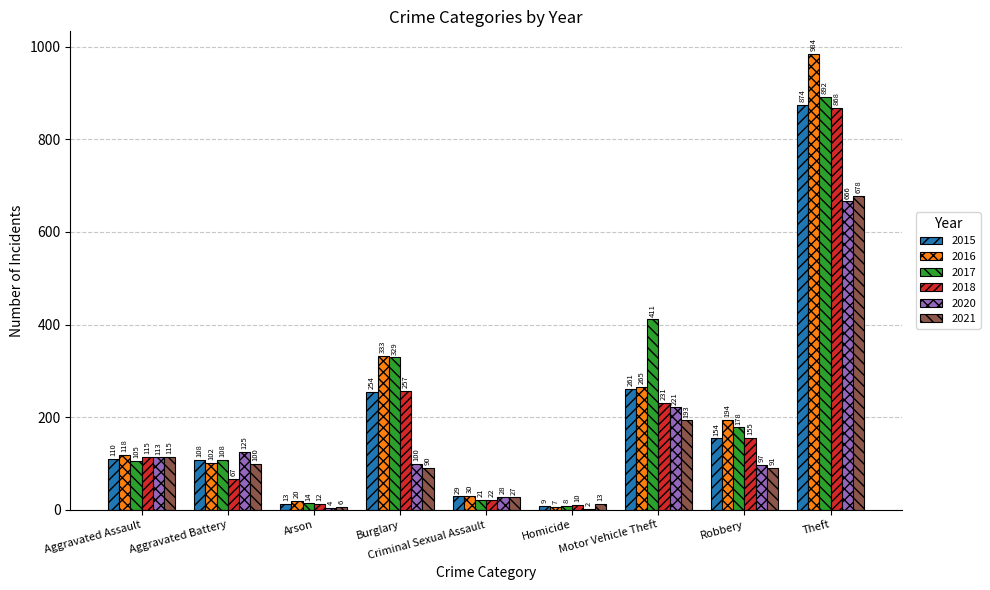

What is the maximum value shown in the chart?

984